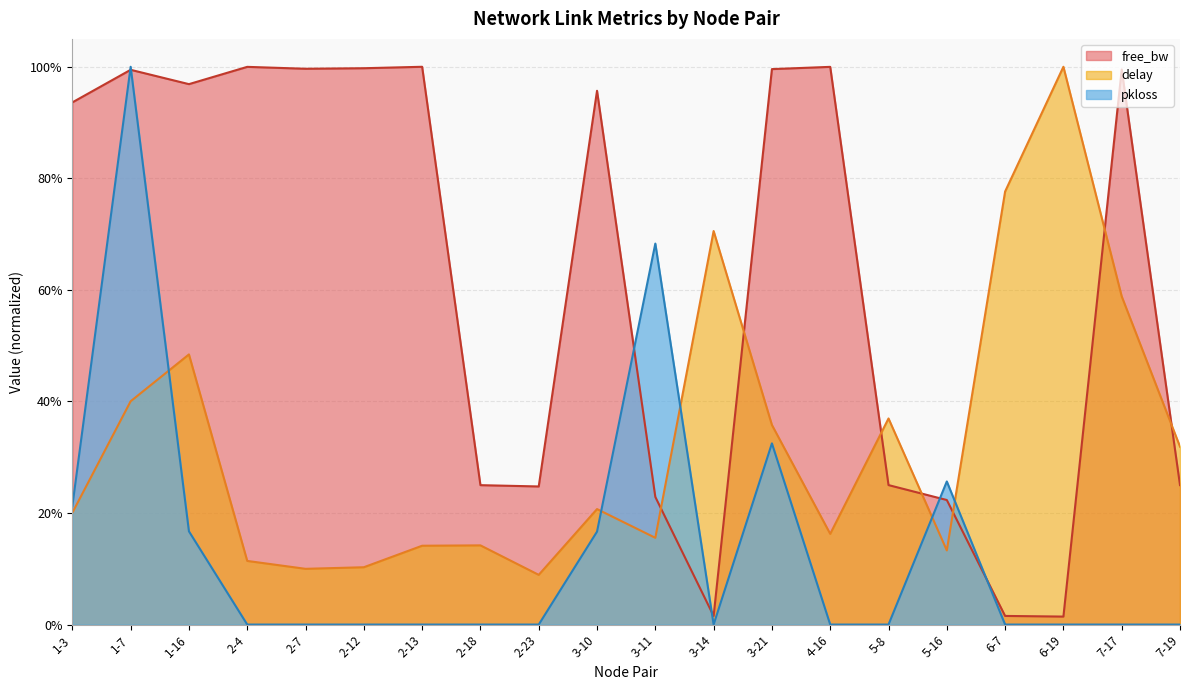

At which category is the sum across all series the highest?

1-7